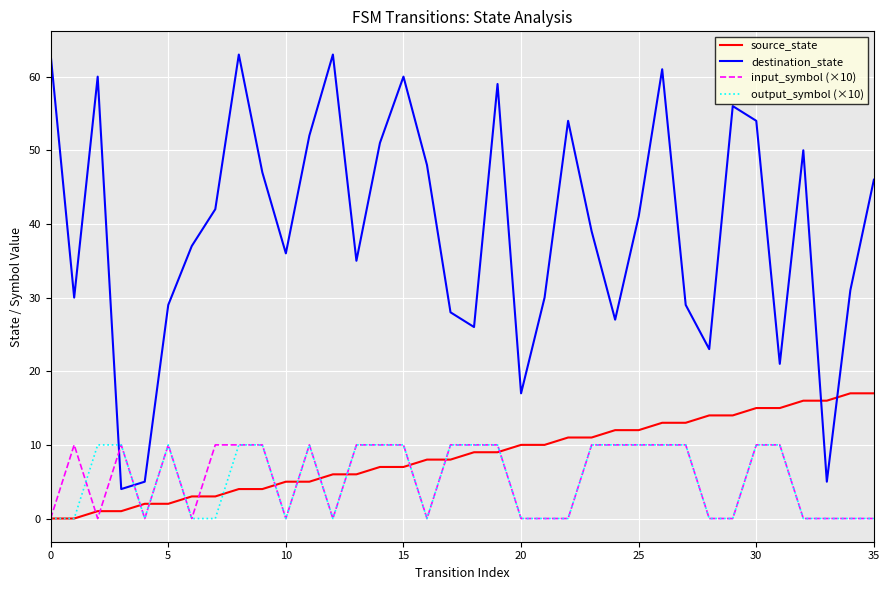

How many output_symbol (×10) values are between 0 and 10?

36